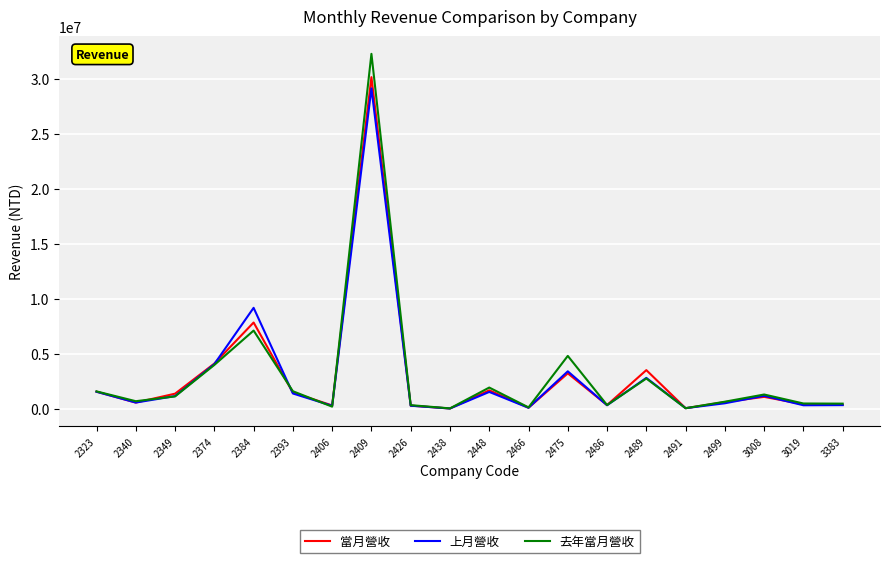

What is the spread (max minus min) of values at 2406?

110882